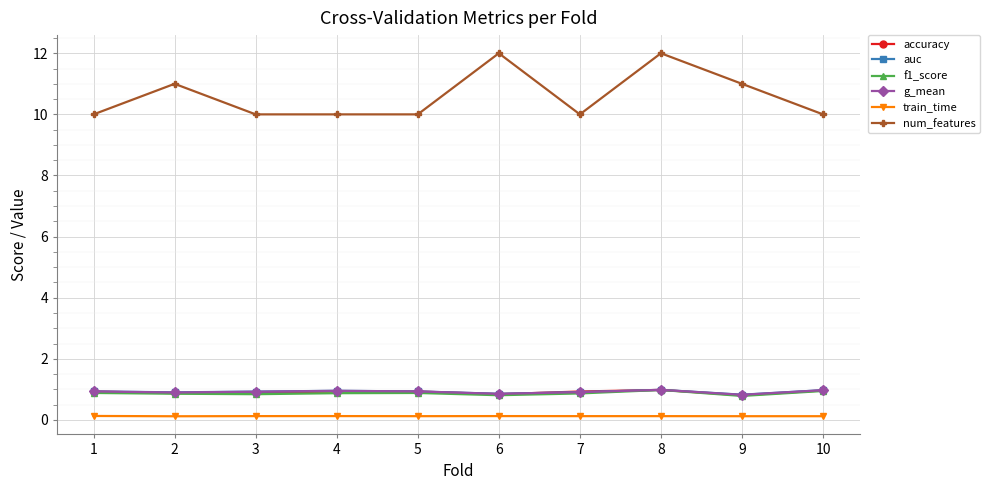

What is the difference between the maximum and minimum values in the auc series?

0.2